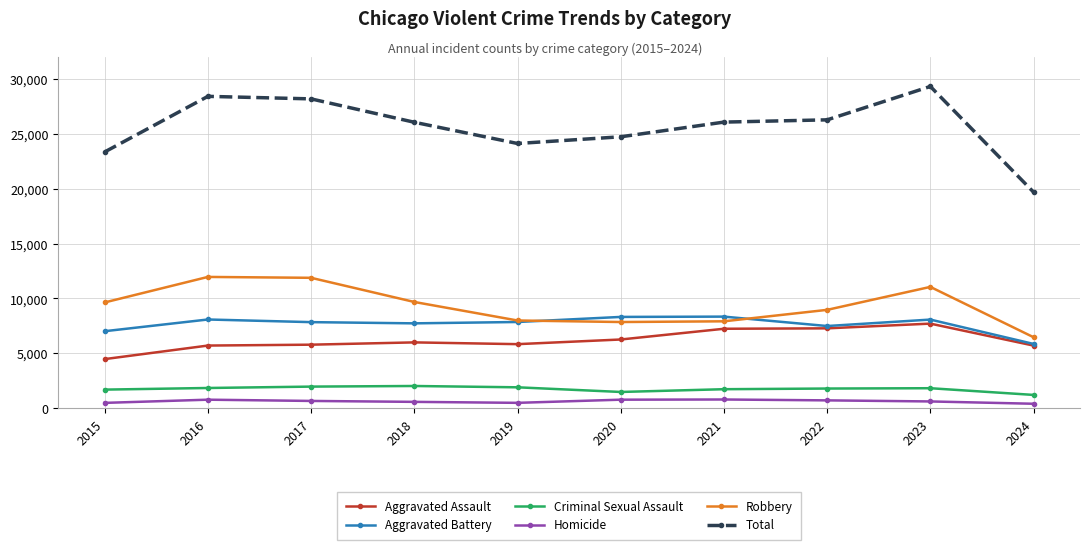

Does the chart display data point markers on the line(s)?

Yes